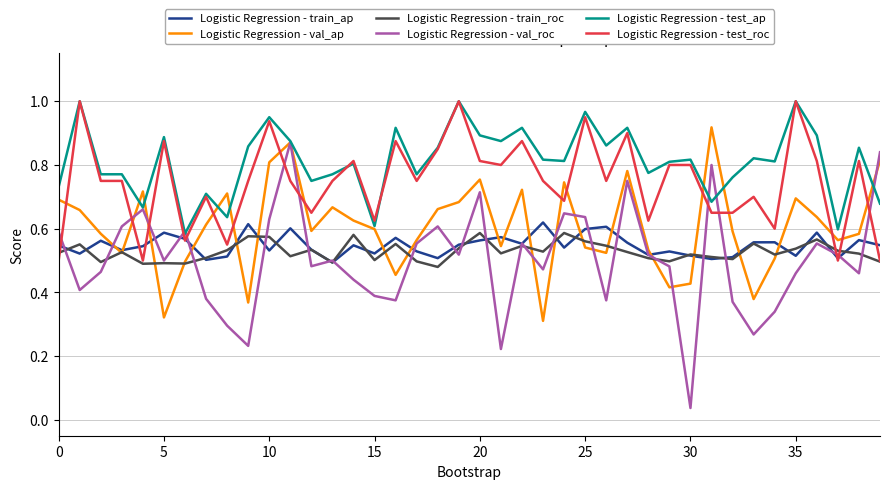

How many intersections are there between Logistic Regression - test_roc and Logistic Regression - val_ap?

14